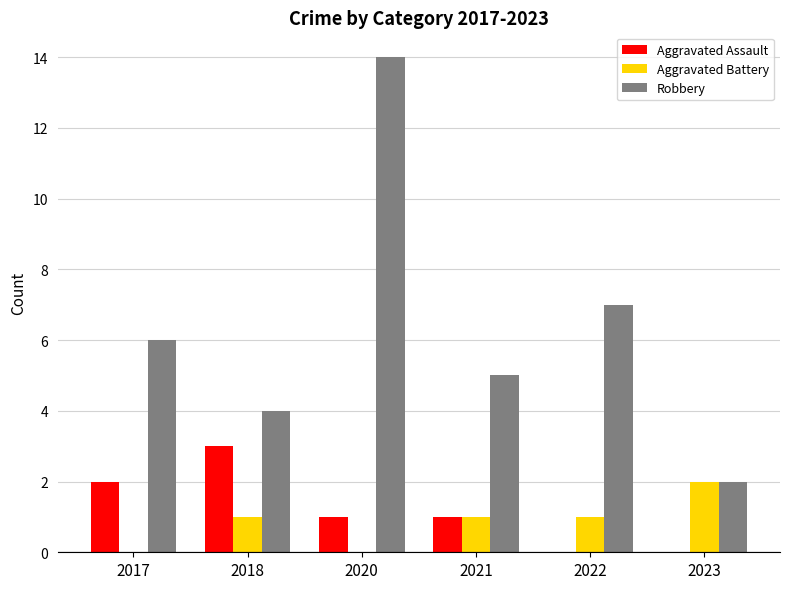

What is the greatest value displayed?

14